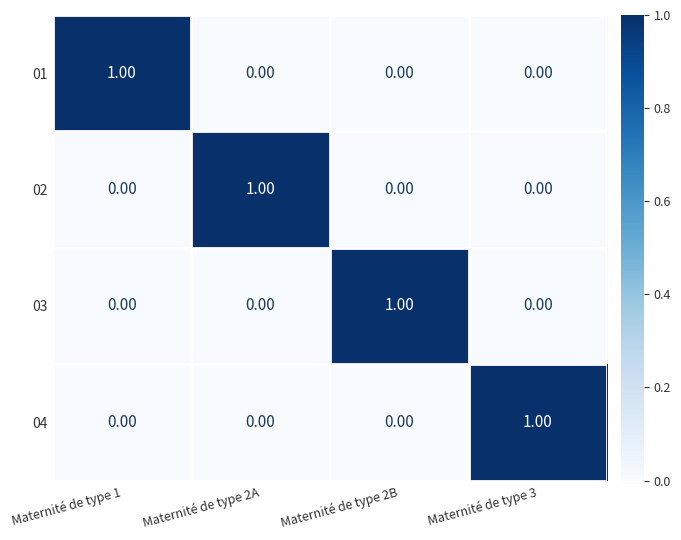

At how many categories does at least one series exceed 0?

4